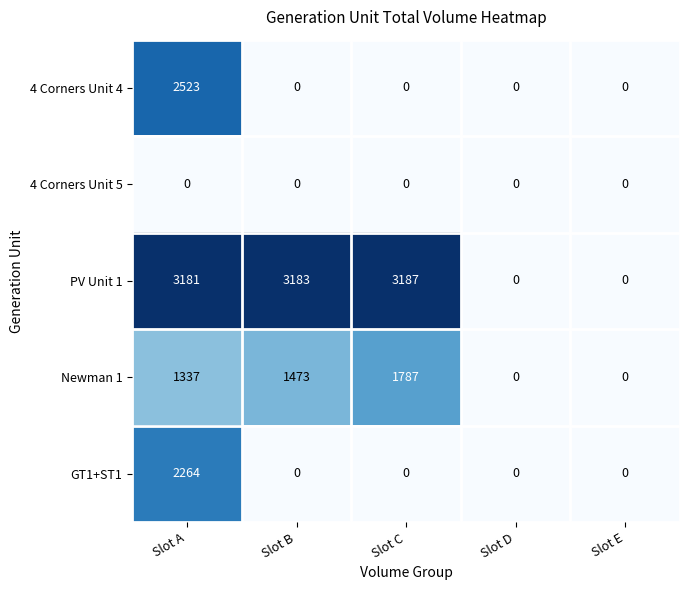

At which category is the sum across all series the highest?

Slot A